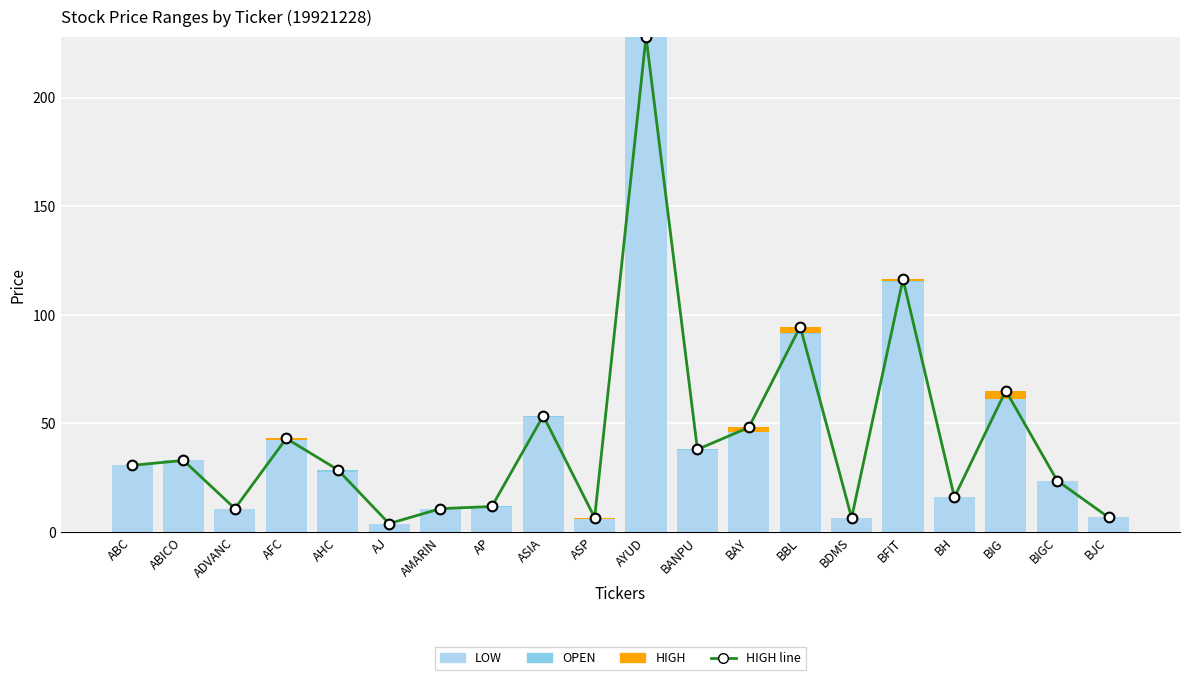

Read the HIGH line value at BANPU.

38.0